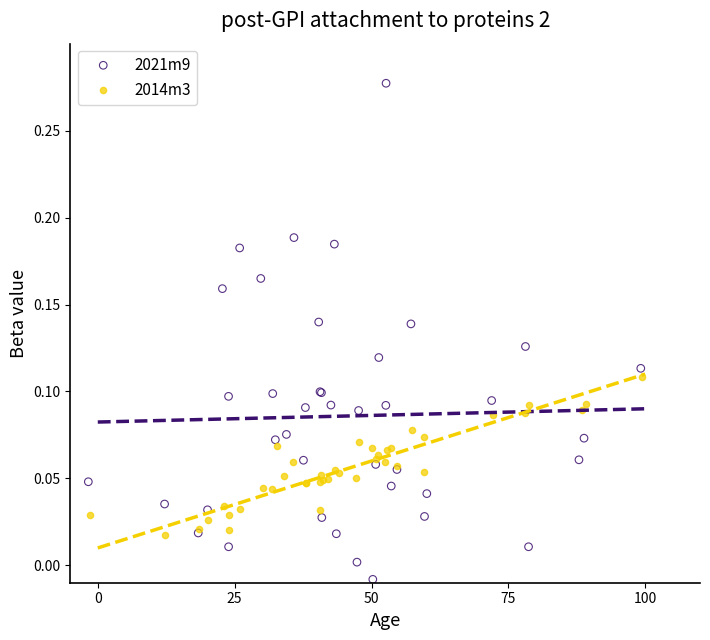

What are all the series names shown in the legend?

2021m9, 2014m3